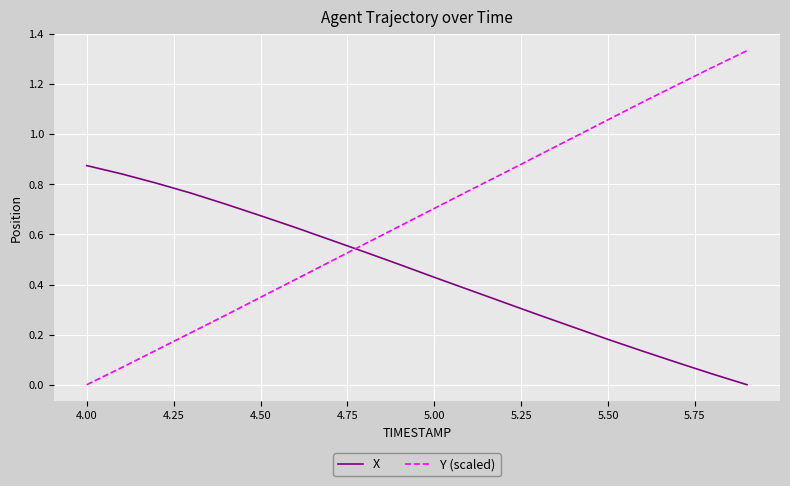

Which series has the largest total across all categories?

Y (scaled)